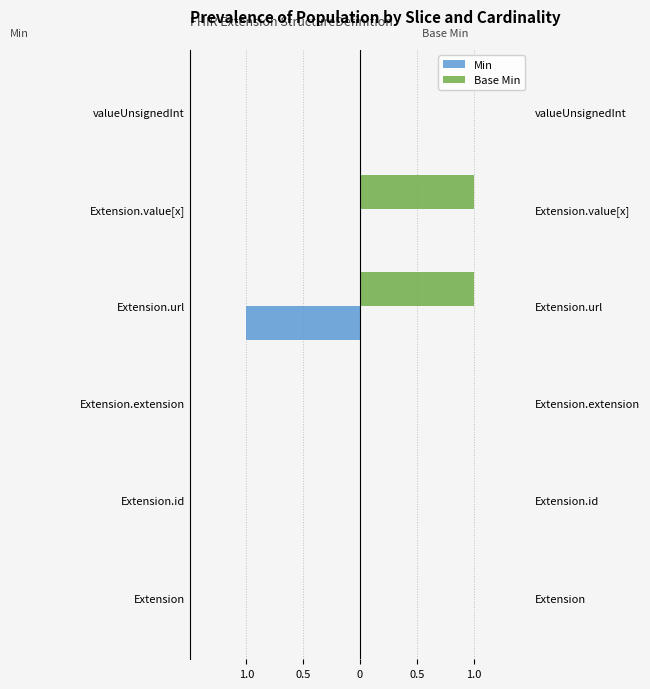

Rank the series by their average value, from highest to lowest.

Base Min, Min